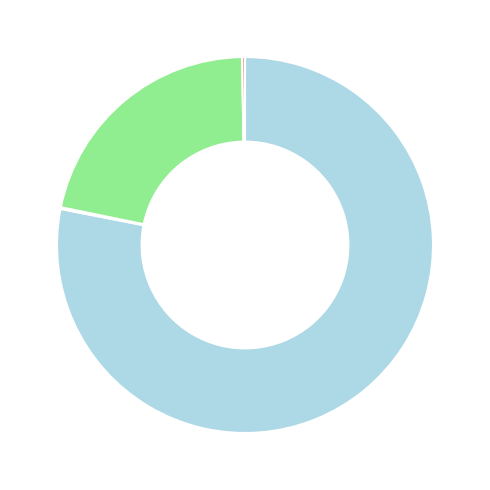

Does any single category account for the majority?

Yes